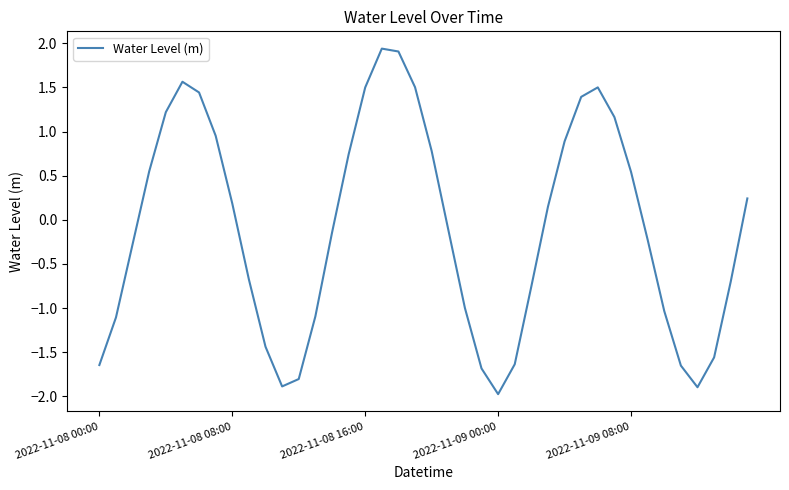

Does the chart display data point markers on the line(s)?

No